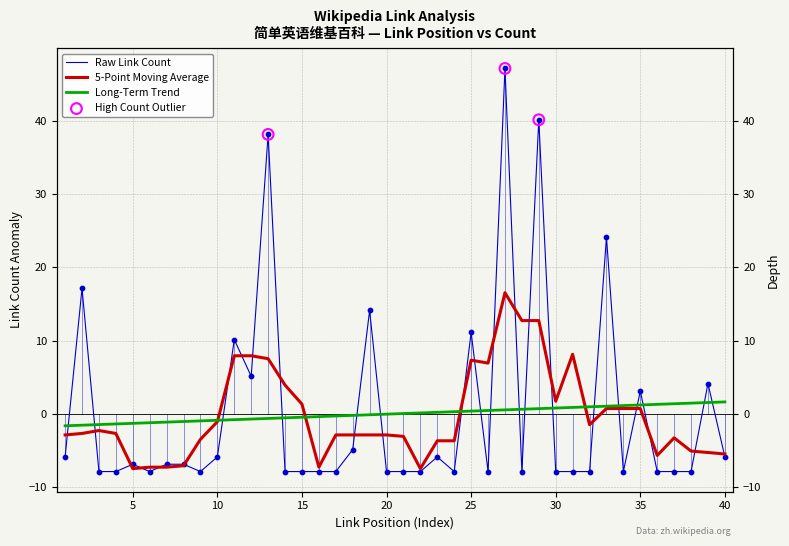

Which series has the largest Y range (max minus min)?

link_count